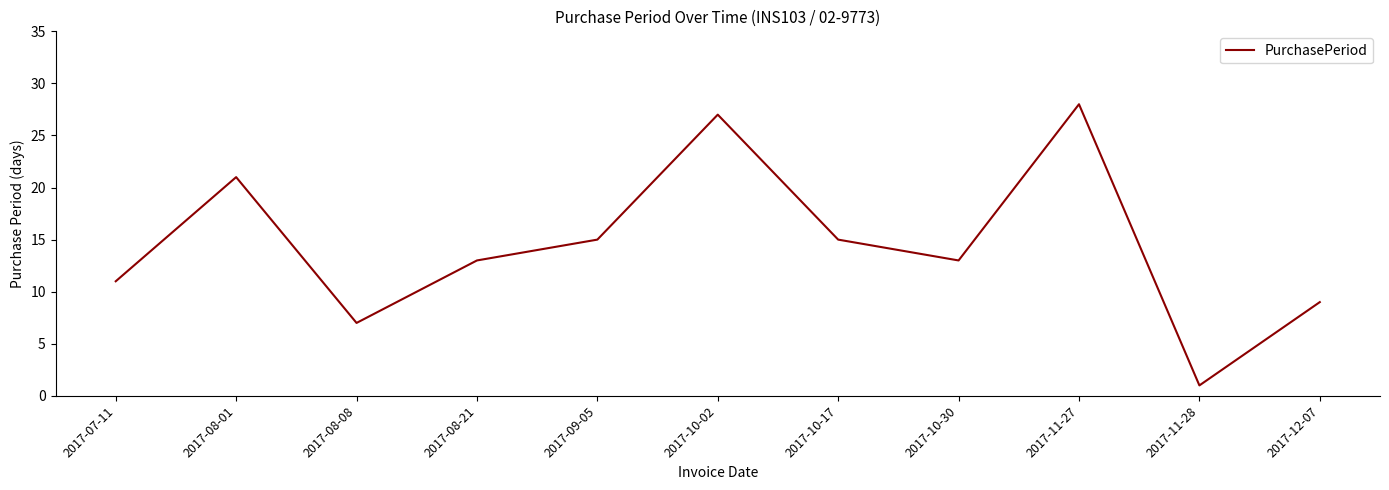

What is the change in value from 2017-07-11 to 2017-12-07?

-2